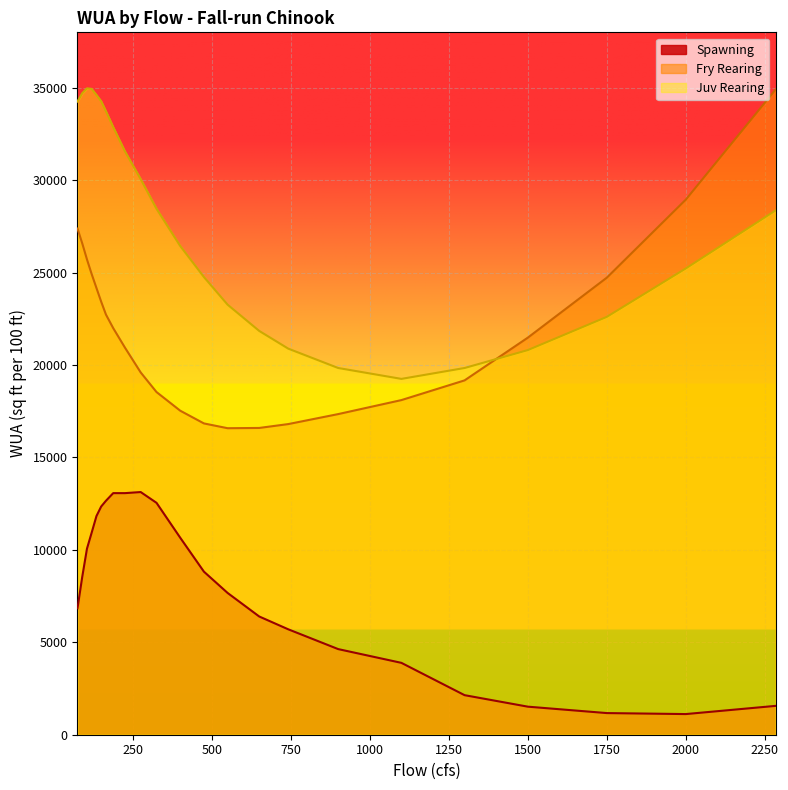

What is the difference between the second highest and minimum values in the Juv Rearing series?

15688.5